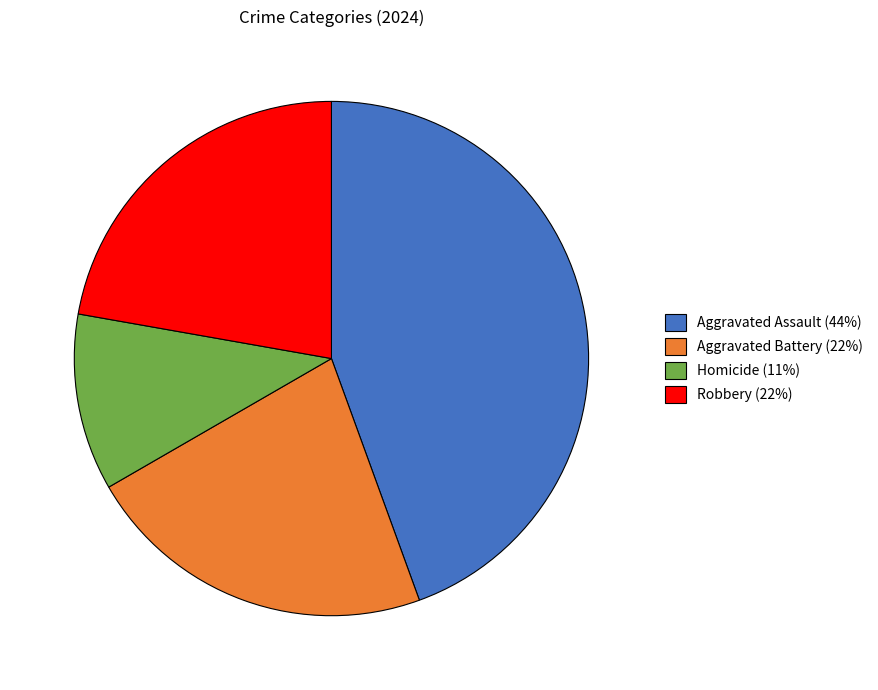

Which category has the biggest portion of the pie?

Aggravated Assault